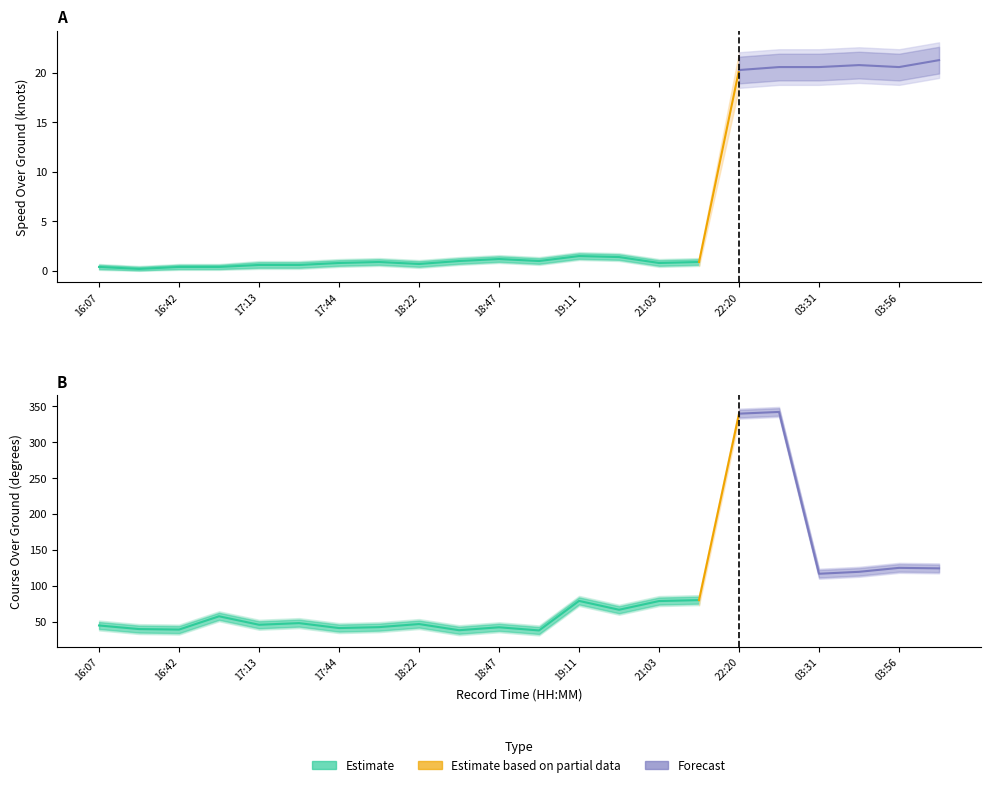

What is the value of the COG point at the 22nd from the left?

124.4